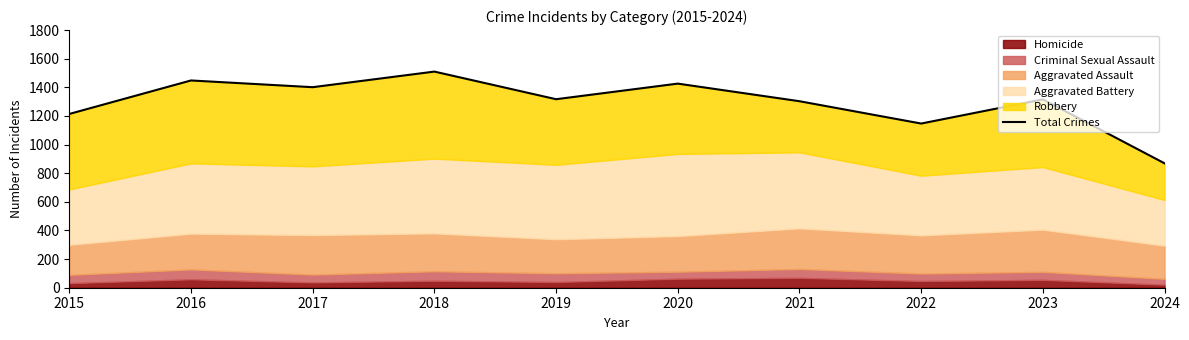

What is the sum of the values at 2016 and 2017?

2849